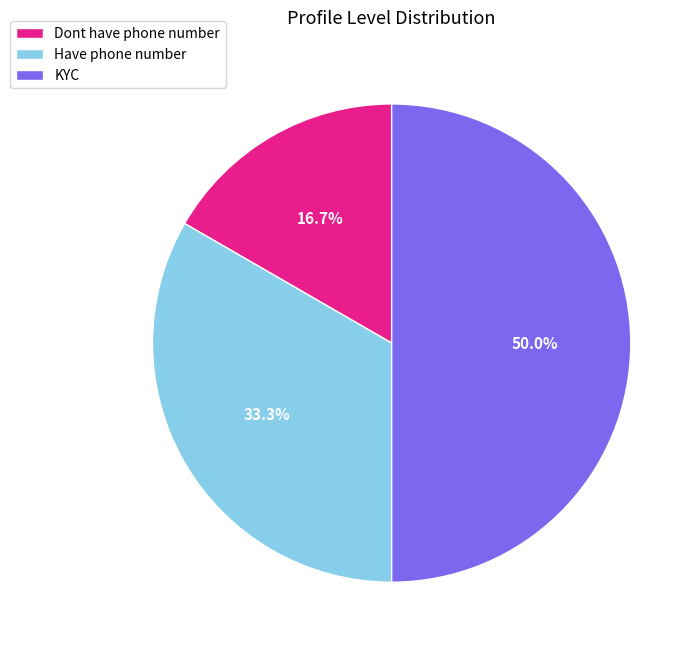

To the nearest percent, what is the combined percentage of KYC and Dont have phone number?

67%